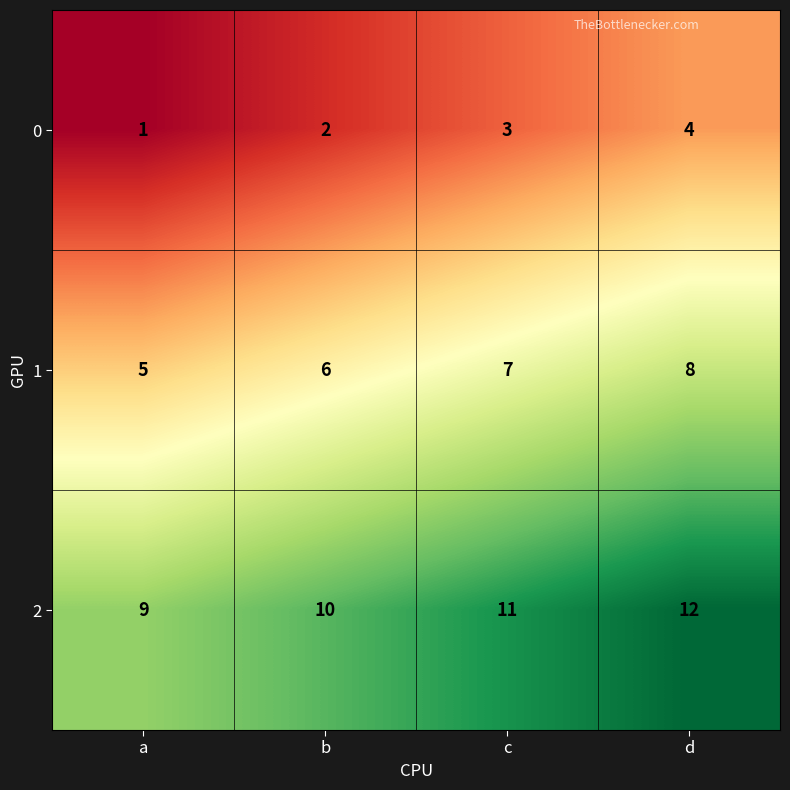

What is the sum of all 0 values?

10